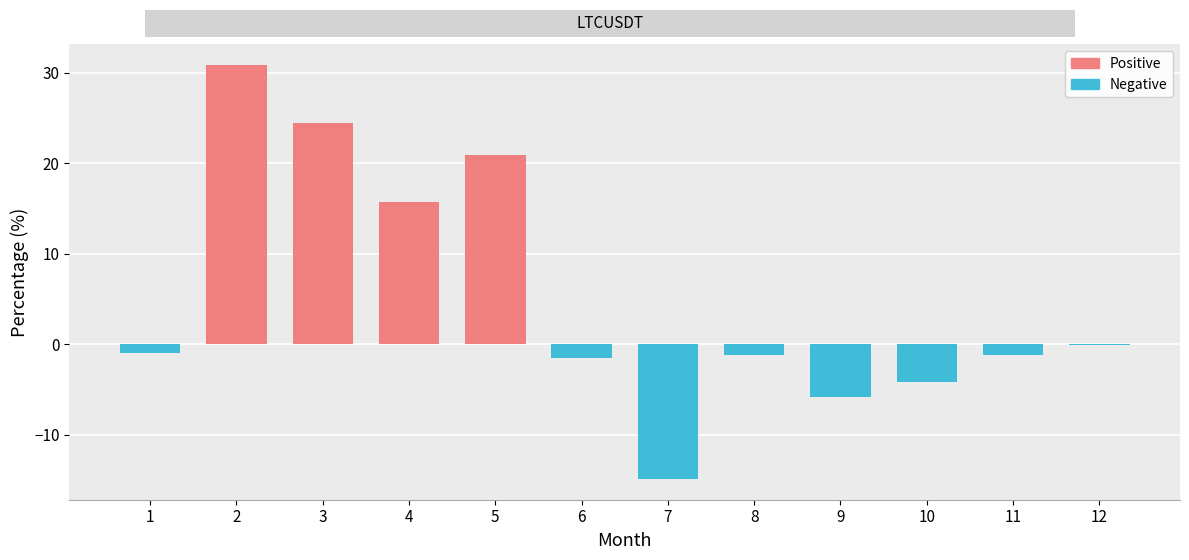

What is the difference between the values at 8 and 2?

32.0